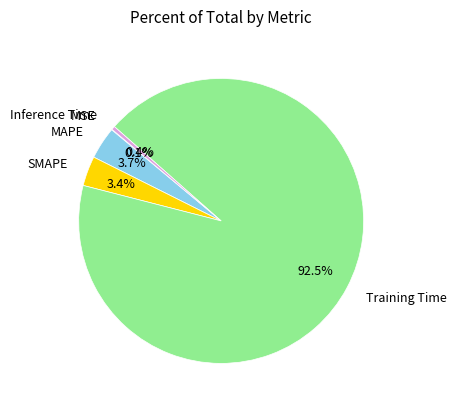

Which category accounts for the majority?

Training Time